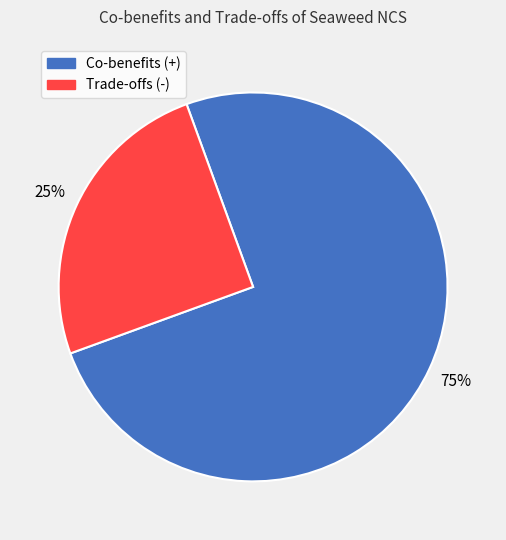

True or false: Co-benefits (+) accounts for 75% of the total.

True